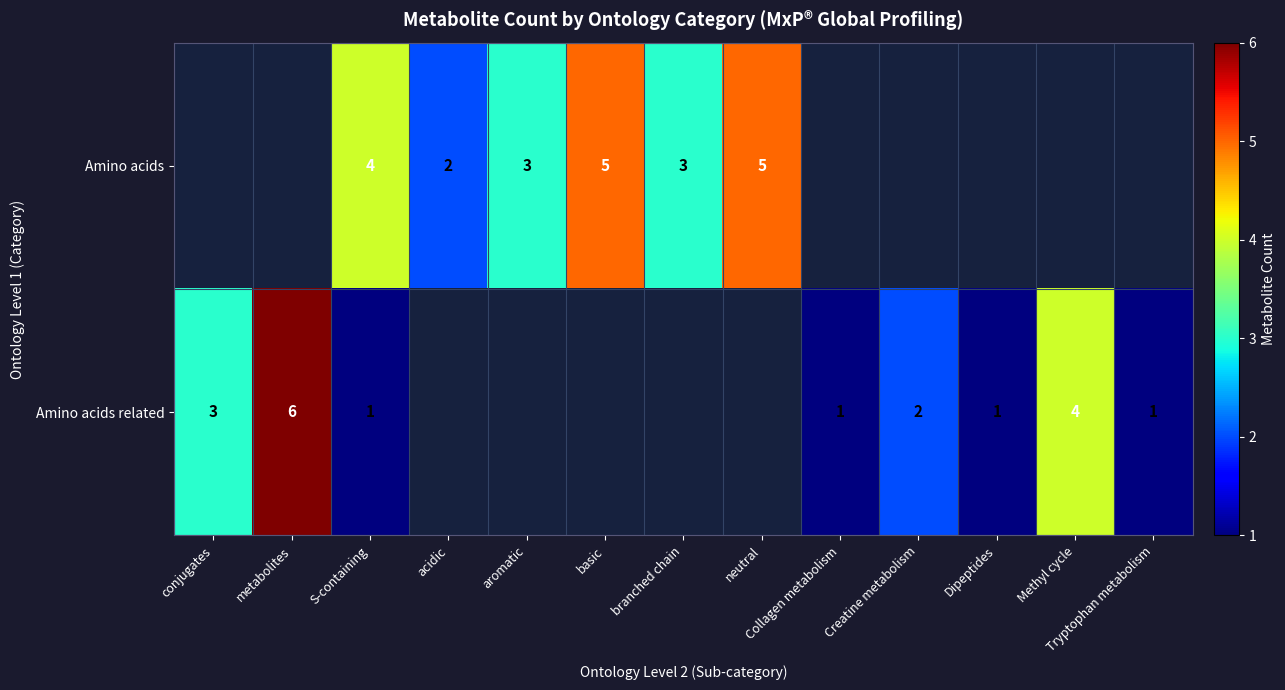

The Amino acids related series shows 3 at conjugates. True or false?

True